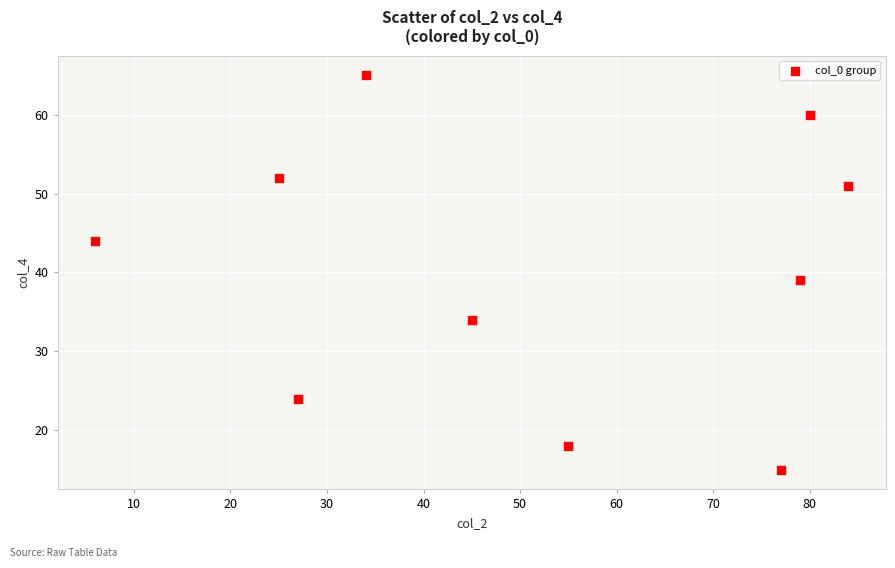

What is the average Y value?

40